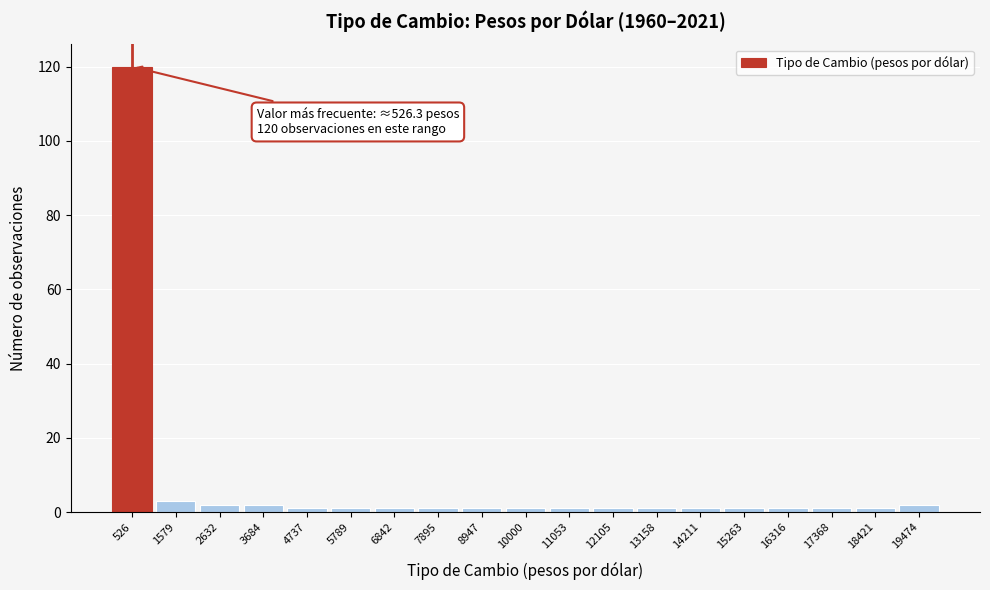

Over which range of the x-axis is the bar tallest?

0 to 1000